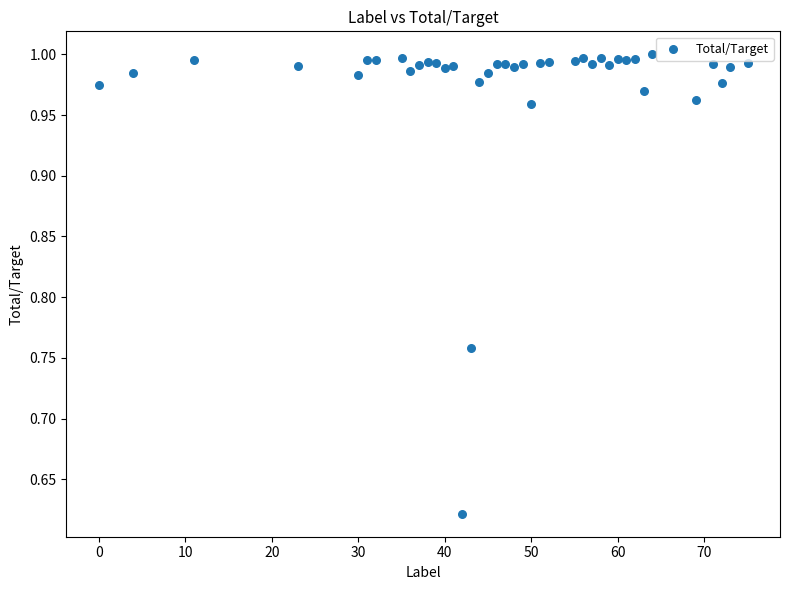

What is the range of Y values (max minus min)?

0.4